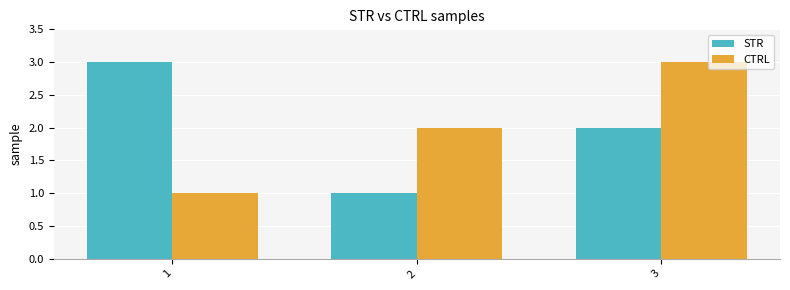

Reading right to left, what are all the values shown in this chart?

STR: 2	1	3
CTRL: 3	2	1